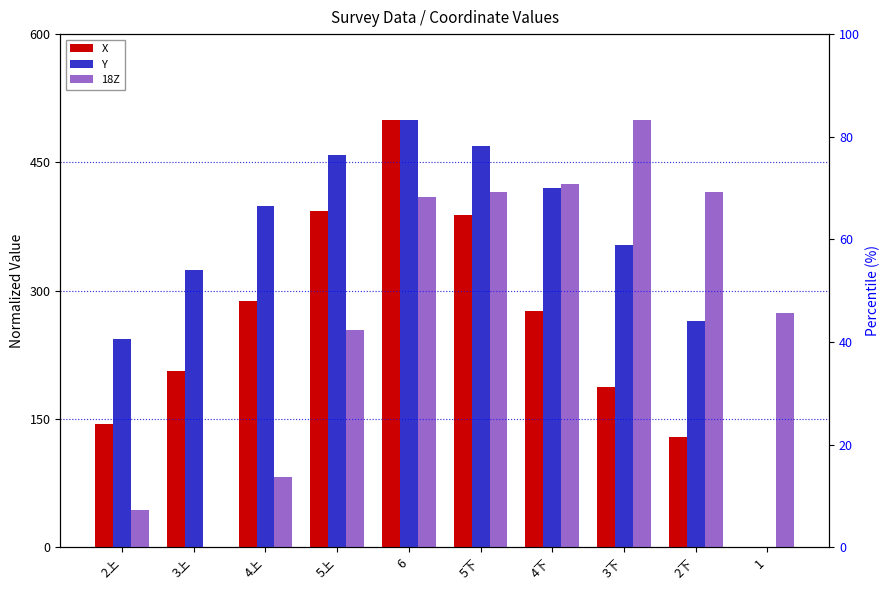

At which label does Y first exceed 398?

4上